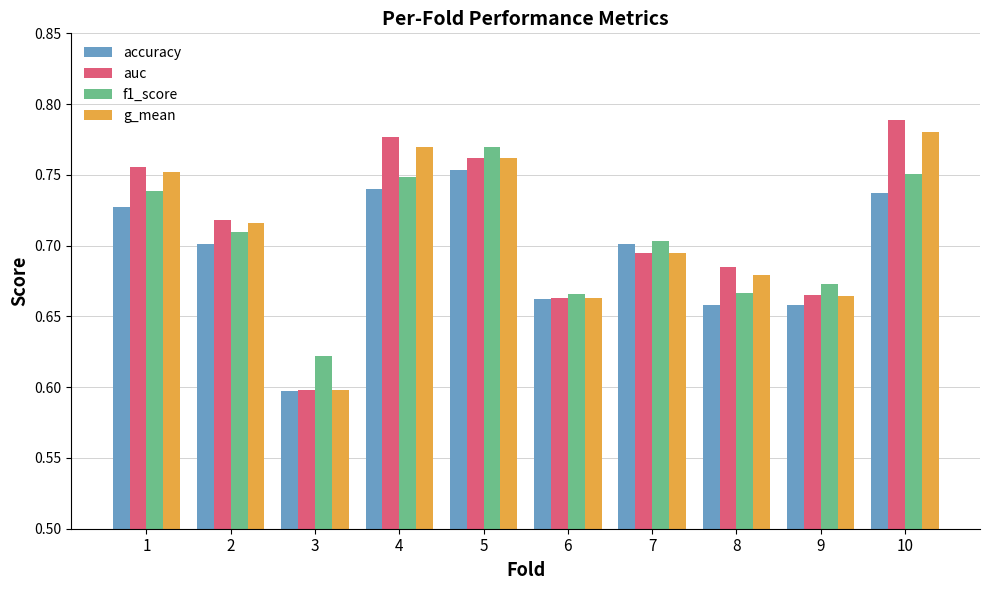

The value of auc at 1 is 1.1. True or false?

False